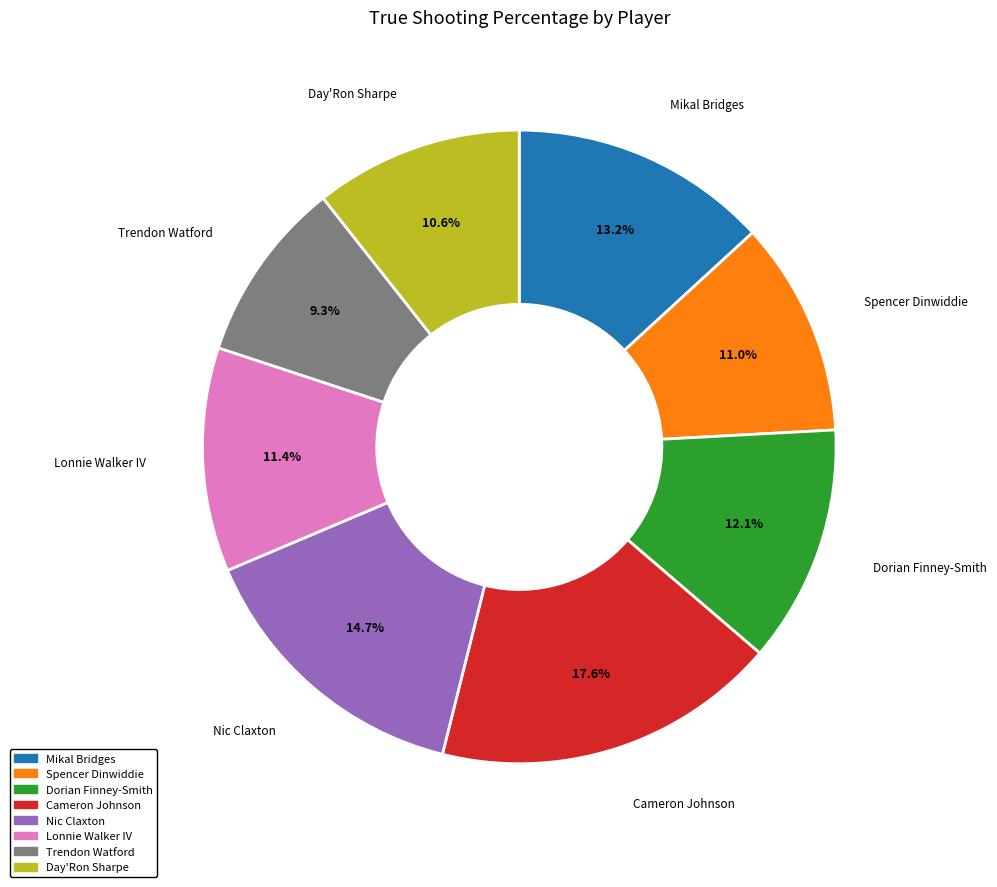

Is there a majority slice in this chart?

No